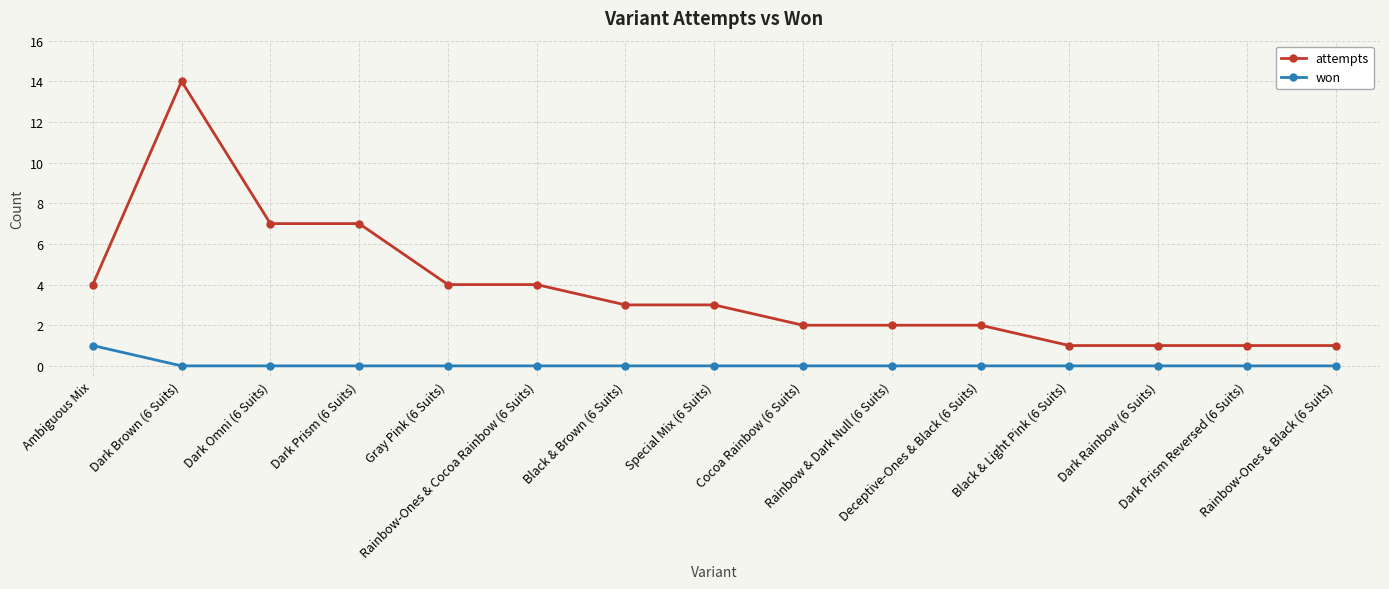

What is the difference between the maximum and minimum values in the attempts series?

13